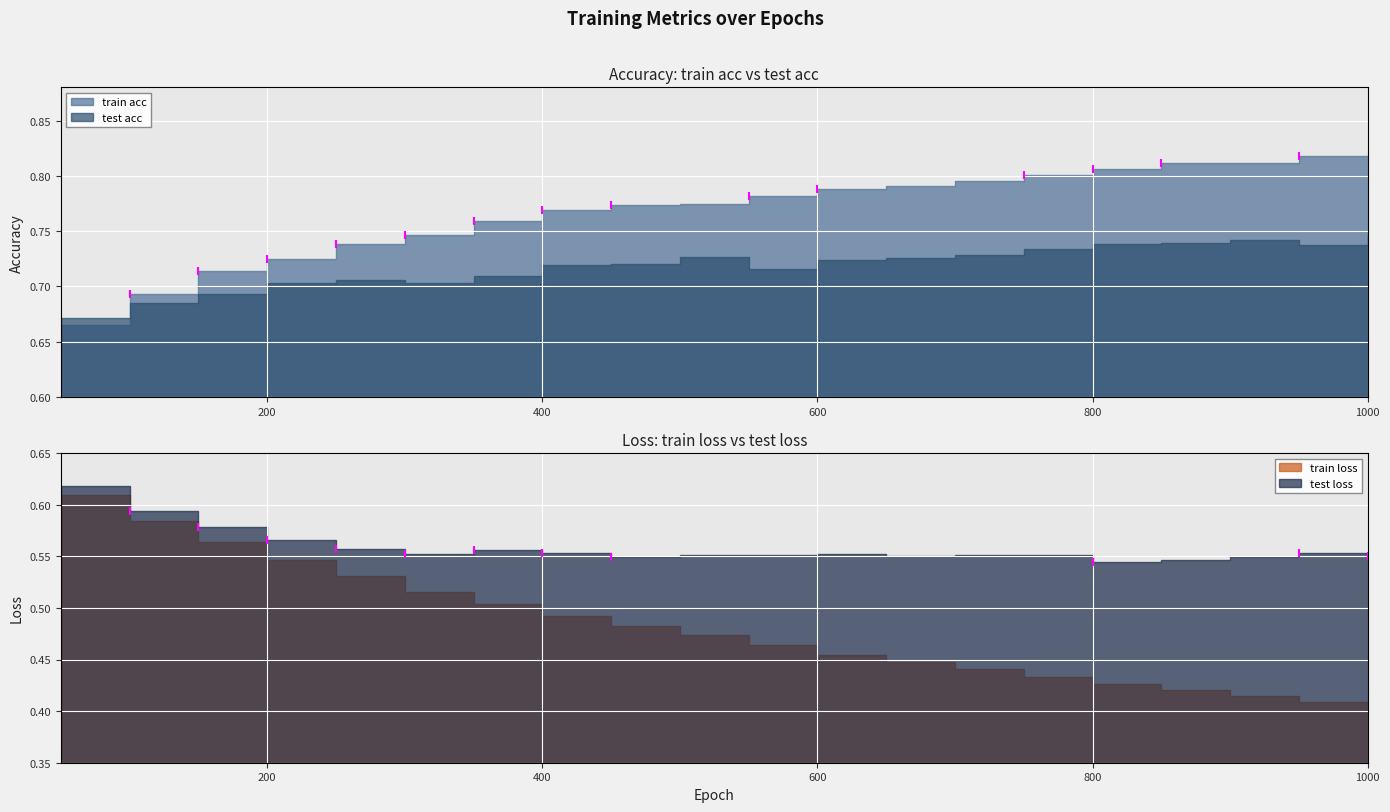

Is it true that train acc equals 0.2 at 250?

False